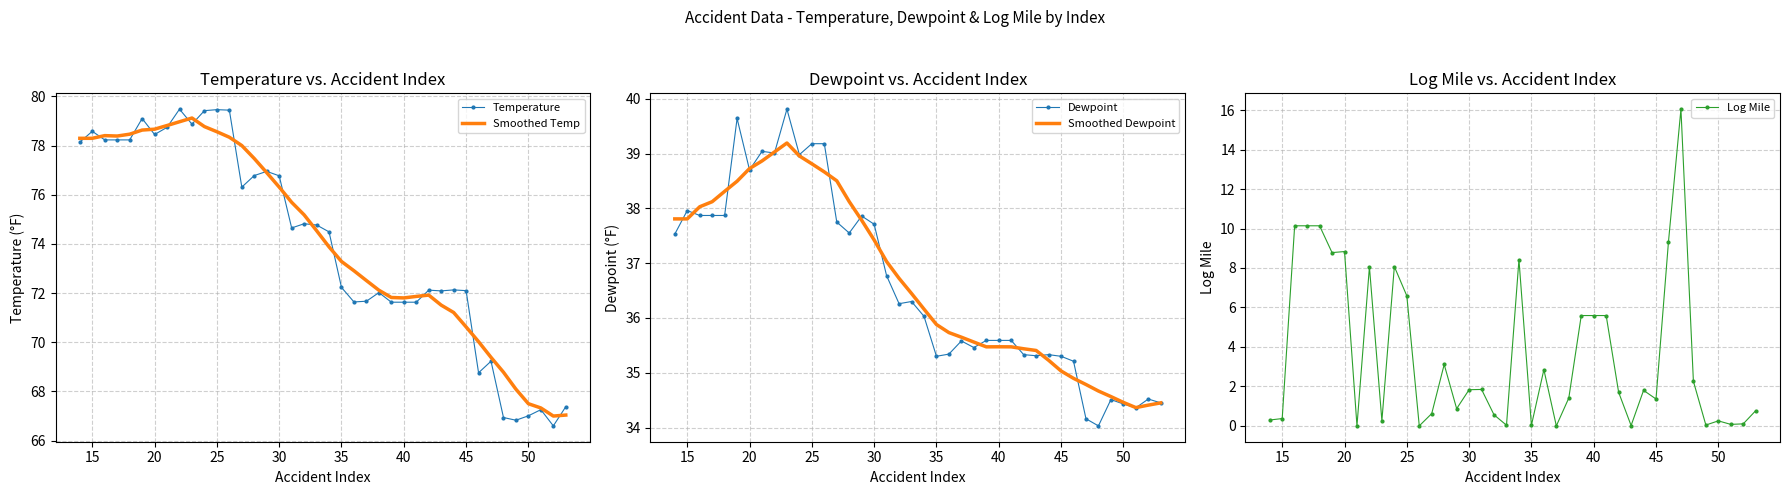

What is the value of the Smoothed Temp point at the 13th from the left?

78.3